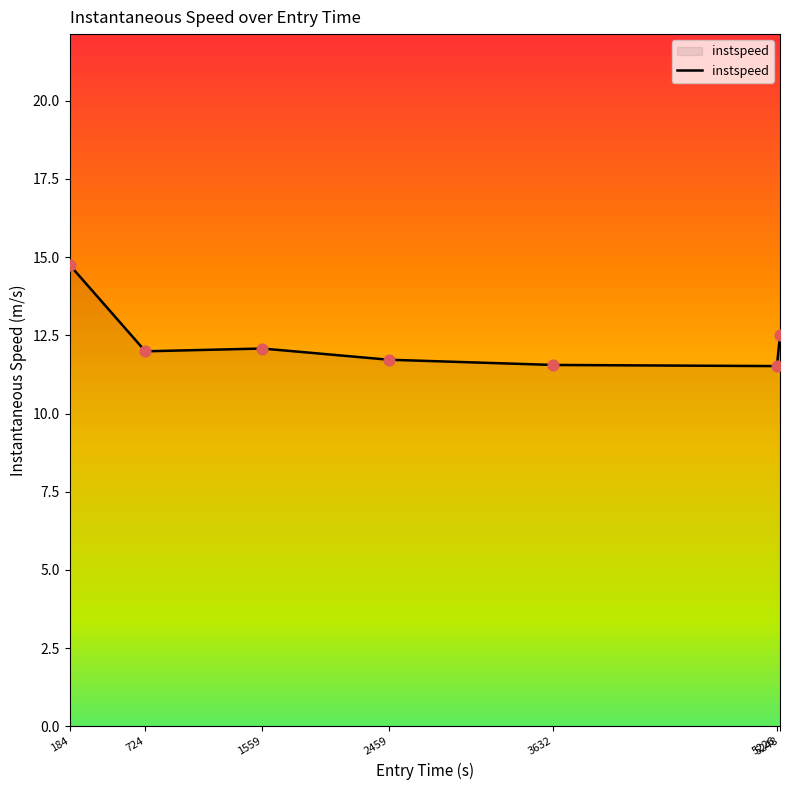

What is the change in value from 184 to 2459?

-3.0